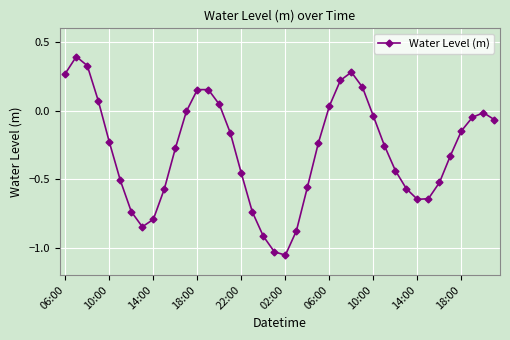

How many interior local valleys (lower than both neighbors) does the data have?

3